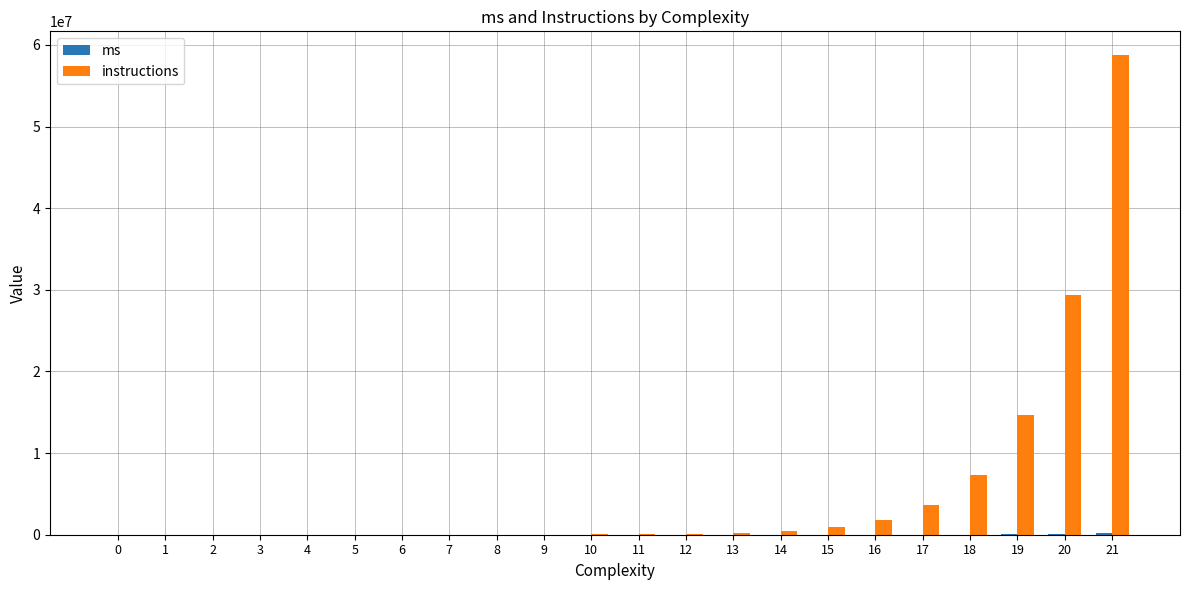

What is the sum of all instructions values?

117440396.0